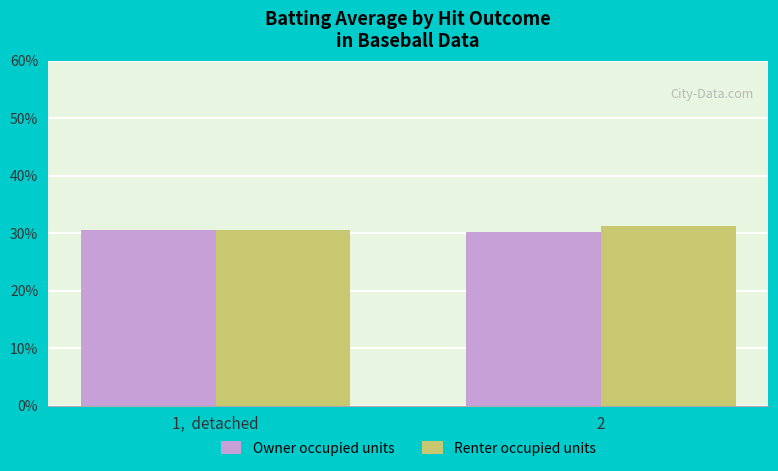

What are all the series names shown in the legend?

Owner occupied units, Renter occupied units